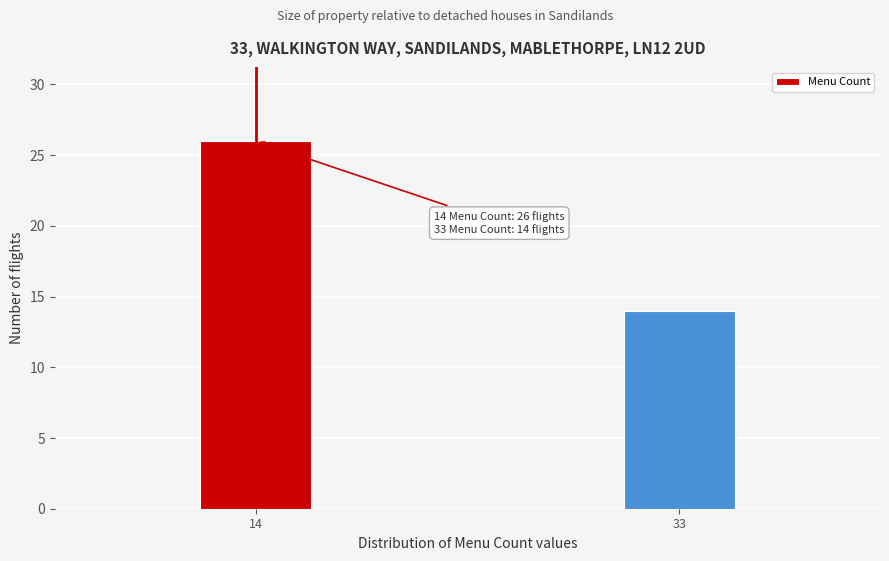

Reading right to left, what are all the values shown in this chart?

33=14	14=26